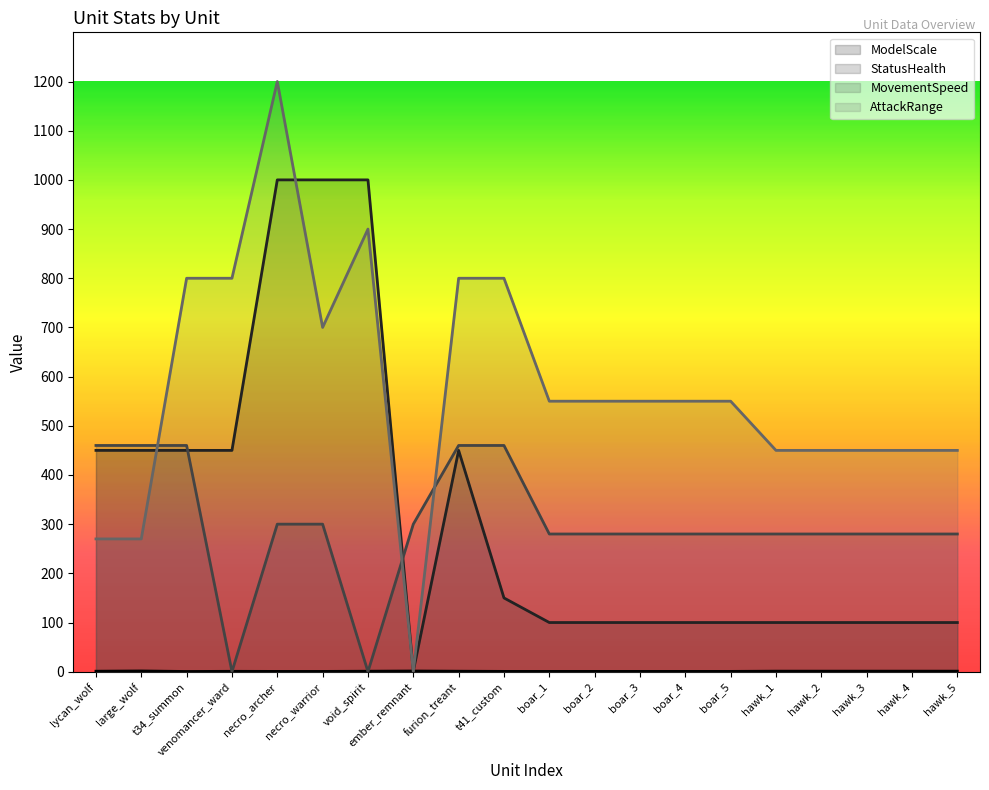

Reading right to left, transcribe all the data shown in this chart.

ModelScale: hawk_5=1.1	hawk_4=1.1	hawk_3=1.1	hawk_2=1.1	hawk_1=1.1	boar_5=0.7	boar_4=0.7	boar_3=0.7	boar_2=0.7	boar_1=0.7	t41_custom=0.7	furion_treant=1.0	ember_remnant=1.4	void_spirit=1.0	necro_warrior=0.6	necro_archer=0.6	venomancer_ward=0.8	t34_summon=0.5	large_wolf=1.5	lycan_wolf=1.0
StatusHealth: hawk_5=100.0	hawk_4=100.0	hawk_3=100.0	hawk_2=100.0	hawk_1=100.0	boar_5=100.0	boar_4=100.0	boar_3=100.0	boar_2=100.0	boar_1=100.0	t41_custom=150.0	furion_treant=450.0	ember_remnant=1.0	void_spirit=1000.0	necro_warrior=1000.0	necro_archer=1000.0	venomancer_ward=450.0	t34_summon=450.0	large_wolf=450.0	lycan_wolf=450.0
MovementSpeed: hawk_5=280.0	hawk_4=280.0	hawk_3=280.0	hawk_2=280.0	hawk_1=280.0	boar_5=280.0	boar_4=280.0	boar_3=280.0	boar_2=280.0	boar_1=280.0	t41_custom=460.0	furion_treant=460.0	ember_remnant=300.0	void_spirit=0.0	necro_warrior=300.0	necro_archer=300.0	venomancer_ward=0.0	t34_summon=460.0	large_wolf=460.0	lycan_wolf=460.0
AttackRange: hawk_5=450.0	hawk_4=450.0	hawk_3=450.0	hawk_2=450.0	hawk_1=450.0	boar_5=550.0	boar_4=550.0	boar_3=550.0	boar_2=550.0	boar_1=550.0	t41_custom=800.0	furion_treant=800.0	ember_remnant=0.0	void_spirit=900.0	necro_warrior=700.0	necro_archer=1200.0	venomancer_ward=800.0	t34_summon=800.0	large_wolf=270.0	lycan_wolf=270.0